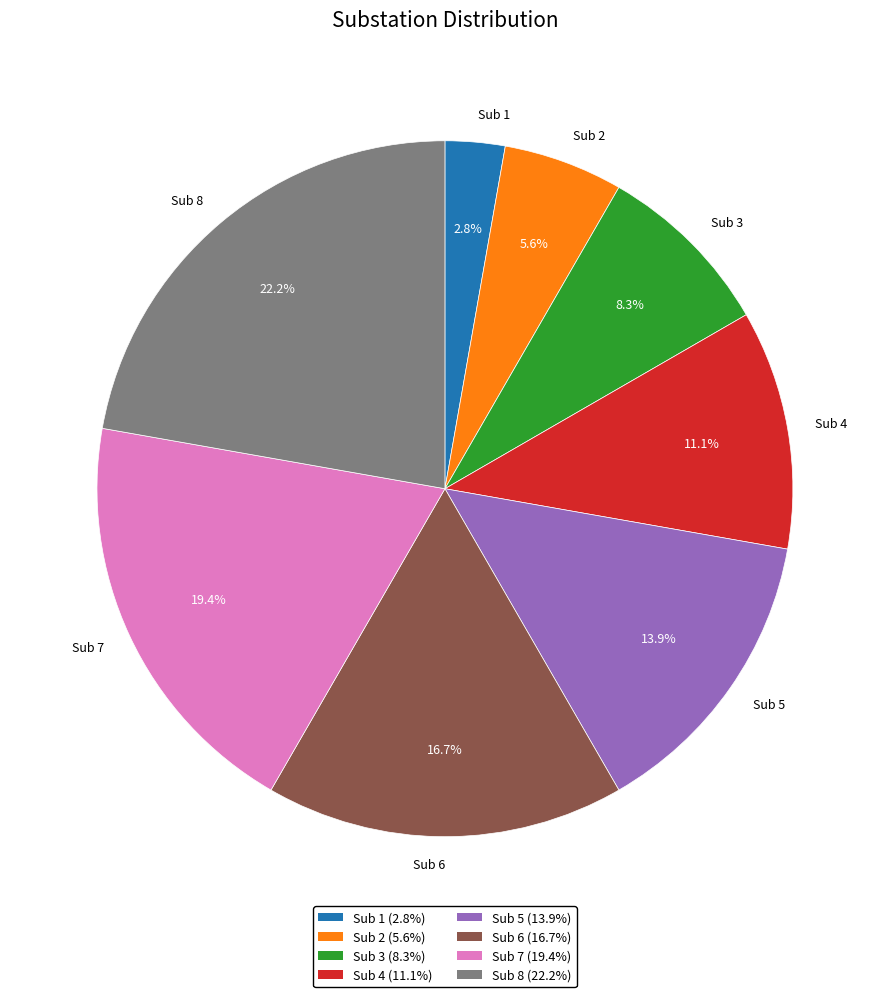

What percentage is the Sub 4 slice, to the nearest percent?

11%